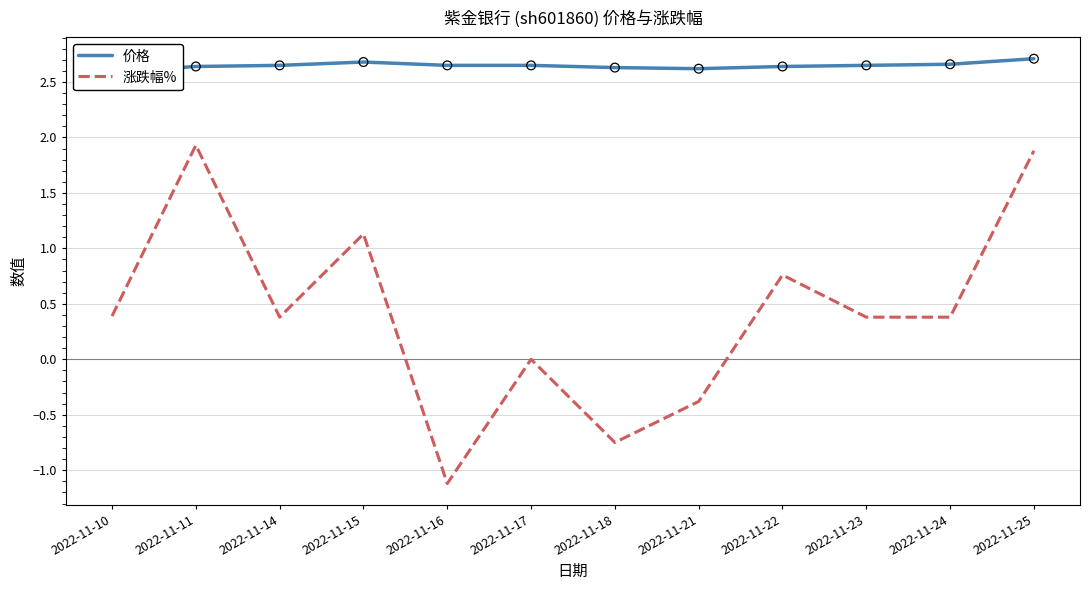

Which series has the largest total across all categories?

价格